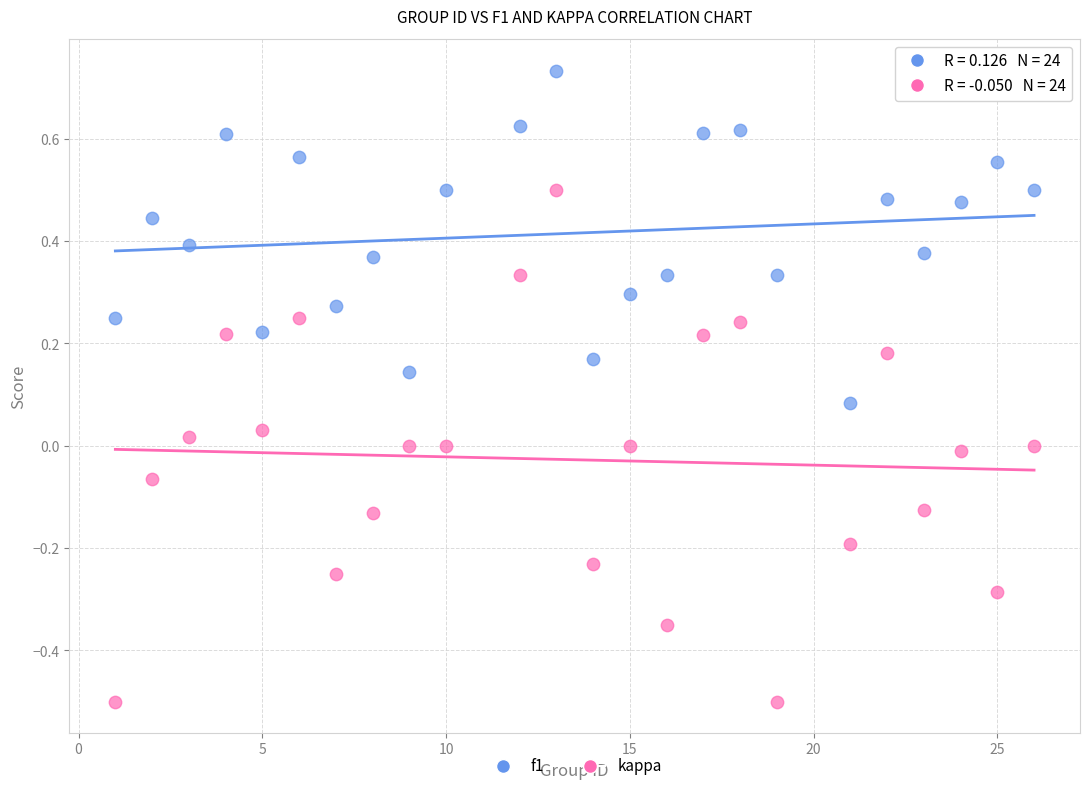

Which series contains the highest Y value?

f1